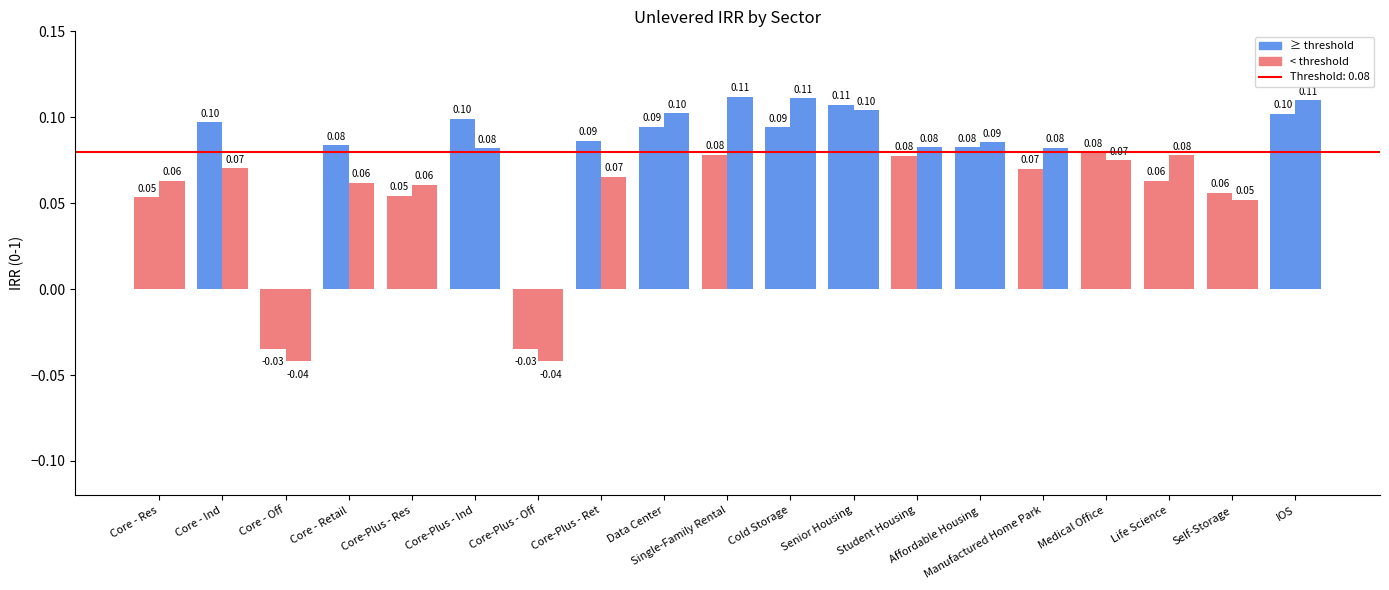

Reading right to left, extract all data points from this chart.

Unlevered IRR (2025-02-18): IOS=0.1	Self-Storage=0.1	Life Science=0.1	Medical Office=0.1	Manufactured Home Park=0.1	Affordable Housing=0.1	Student Housing=0.1	Senior Housing=0.1	Cold Storage=0.1	Single-Family Rental=0.1	Data Center=0.1	Core-Plus - Ret=0.1	Core-Plus - Off=-0.0	Core-Plus - Ind=0.1	Core-Plus - Res=0.1	Core - Retail=0.1	Core - Off=-0.0	Core - Ind=0.1	Core - Res=0.1
Unlevered IRR (2024-09-30): IOS=0.1	Self-Storage=0.1	Life Science=0.1	Medical Office=0.1	Manufactured Home Park=0.1	Affordable Housing=0.1	Student Housing=0.1	Senior Housing=0.1	Cold Storage=0.1	Single-Family Rental=0.1	Data Center=0.1	Core-Plus - Ret=0.1	Core-Plus - Off=-0.0	Core-Plus - Ind=0.1	Core-Plus - Res=0.1	Core - Retail=0.1	Core - Off=-0.0	Core - Ind=0.1	Core - Res=0.1